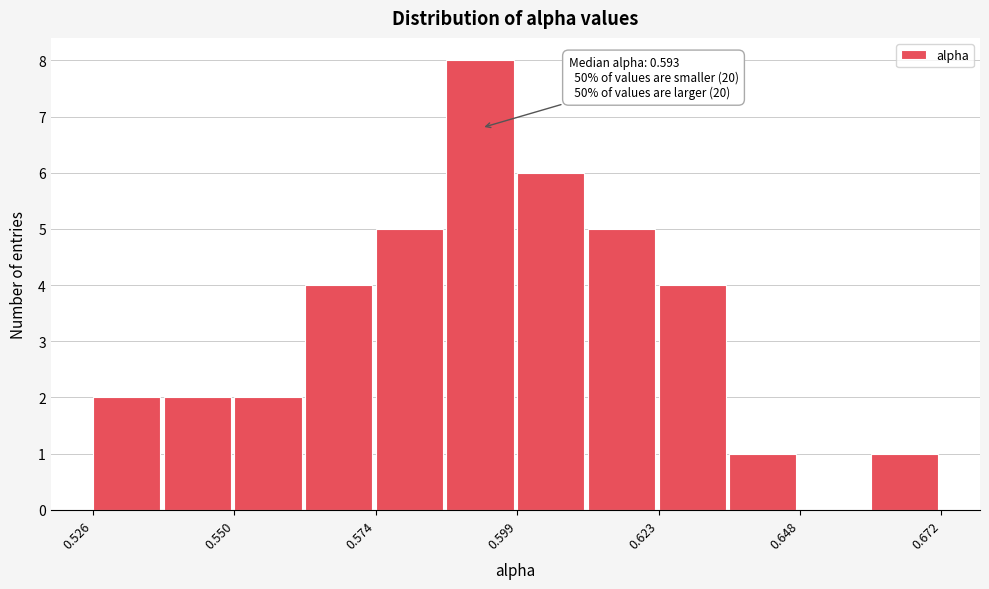

Read against the x-axis, roughly where is the centre of the tallest bar?

0.590